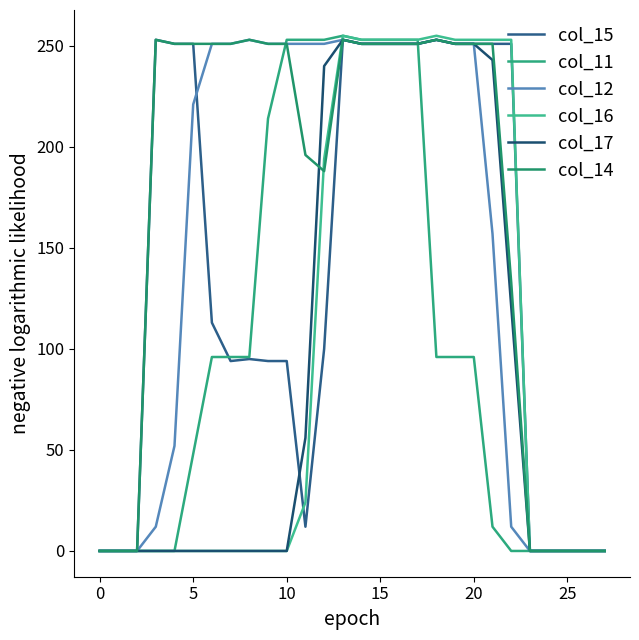

How many interior local peaks does the col_16 series have?

2